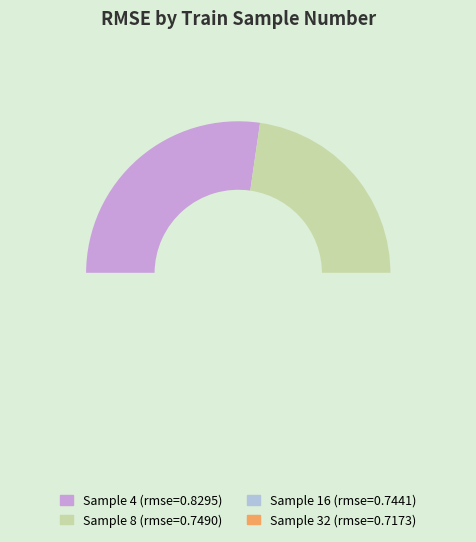

Count the number of slices in the pie.

4